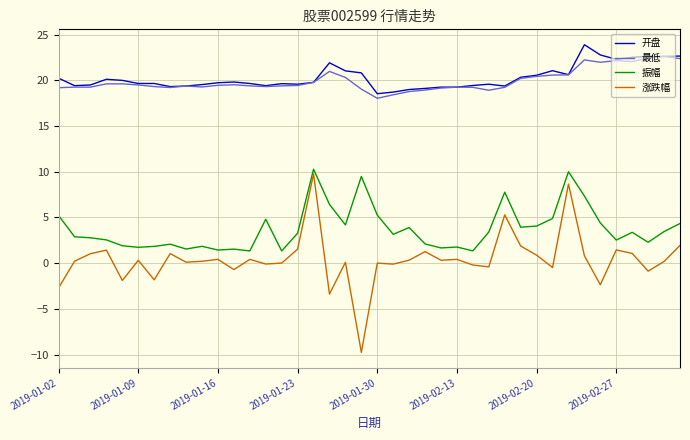

Rank the series by their maximum value, from lowest to highest.

涨跌幅, 振幅, 最低, 开盘